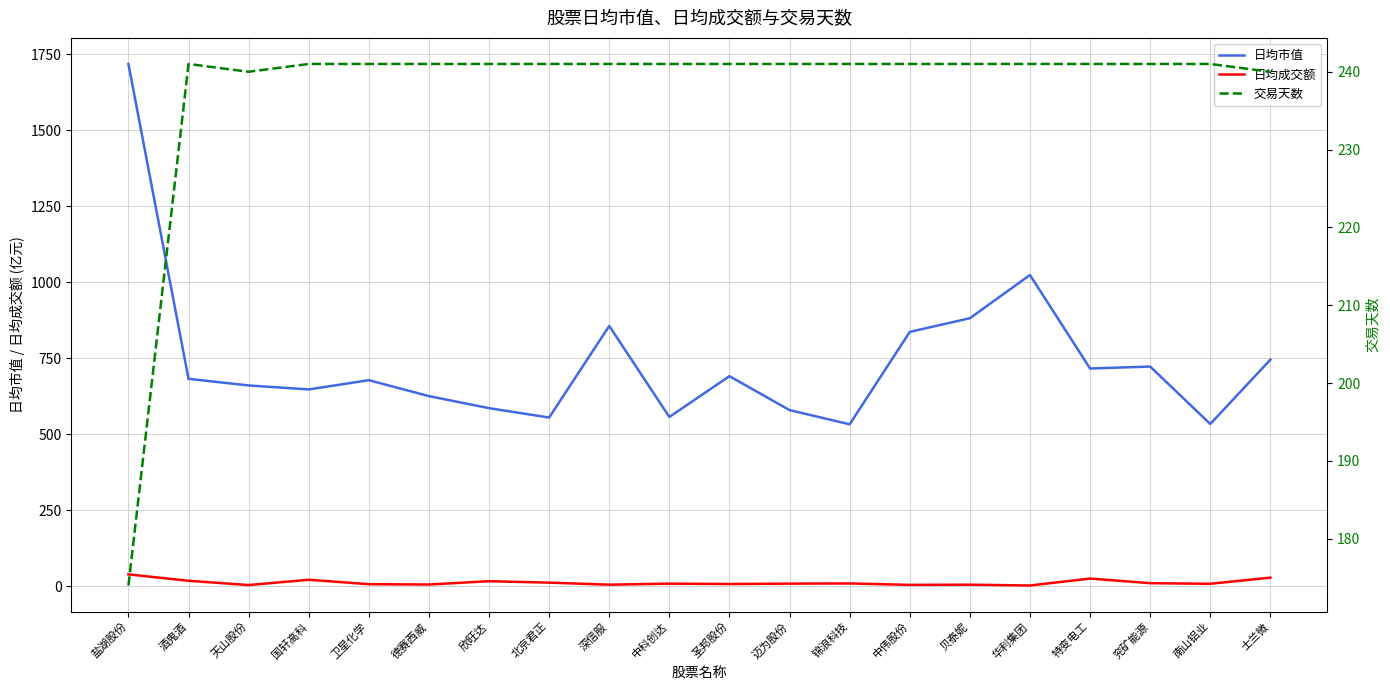

What is the value of the 日均成交额 point at the 9th from the left?

4.4